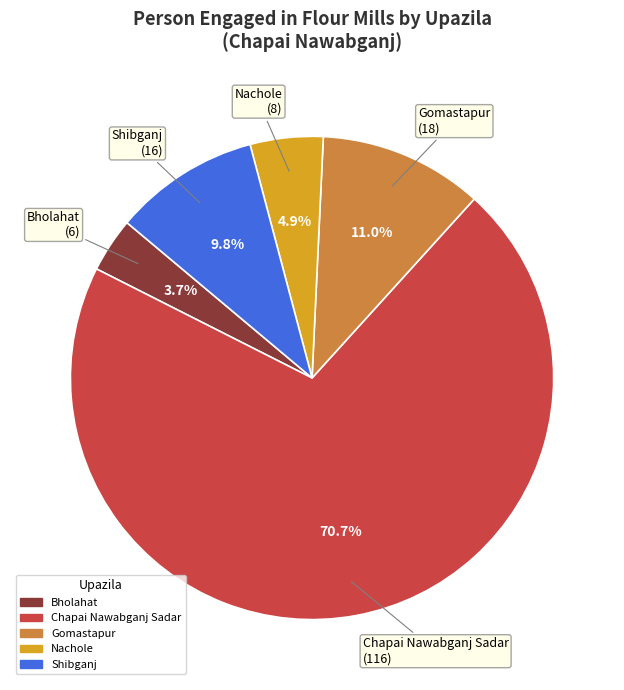

Rank the categories by value from lowest to highest.

Bholahat, Nachole, Shibganj, Gomastapur, Chapai Nawabganj Sadar